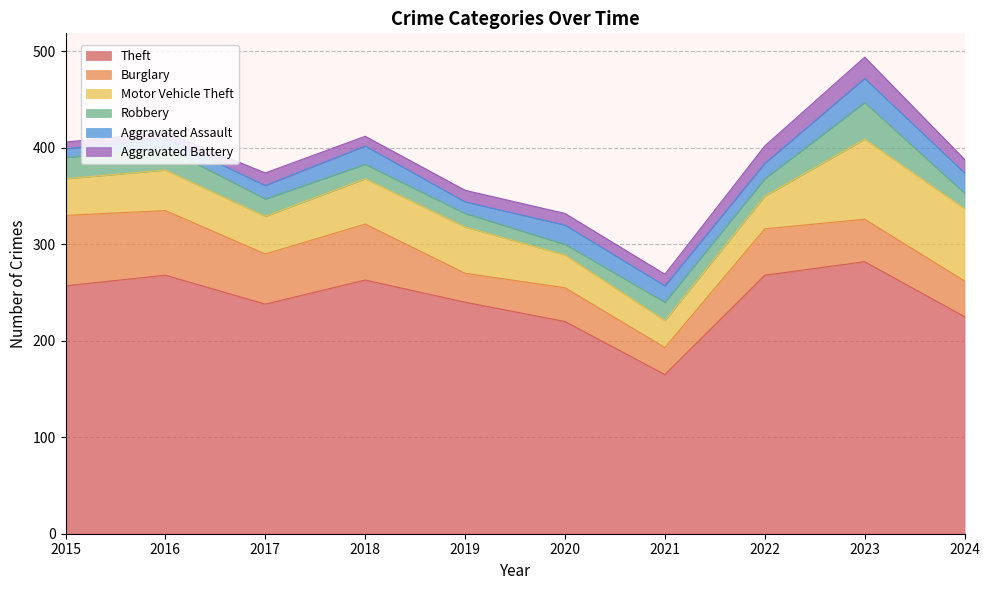

Which series has the largest range (max minus min)?

Theft